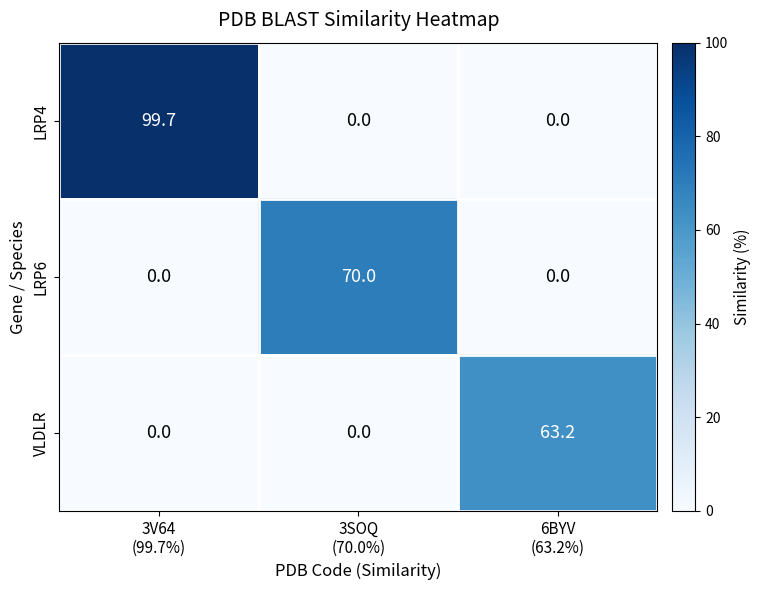

At how many categories does at least one series exceed 13?

3